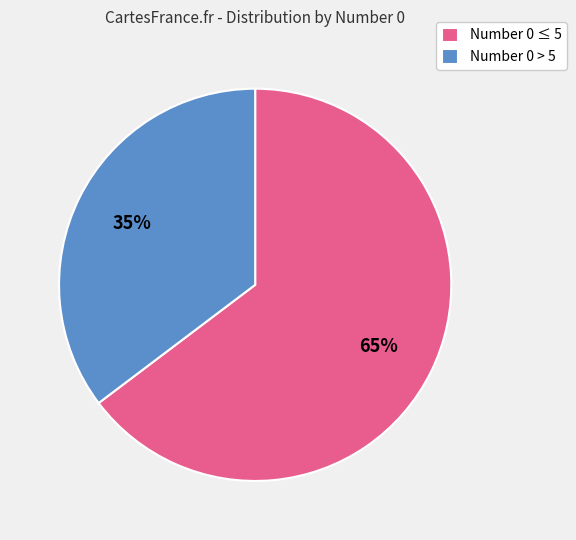

What is the smallest slice in the pie chart?

Number 0 > 5